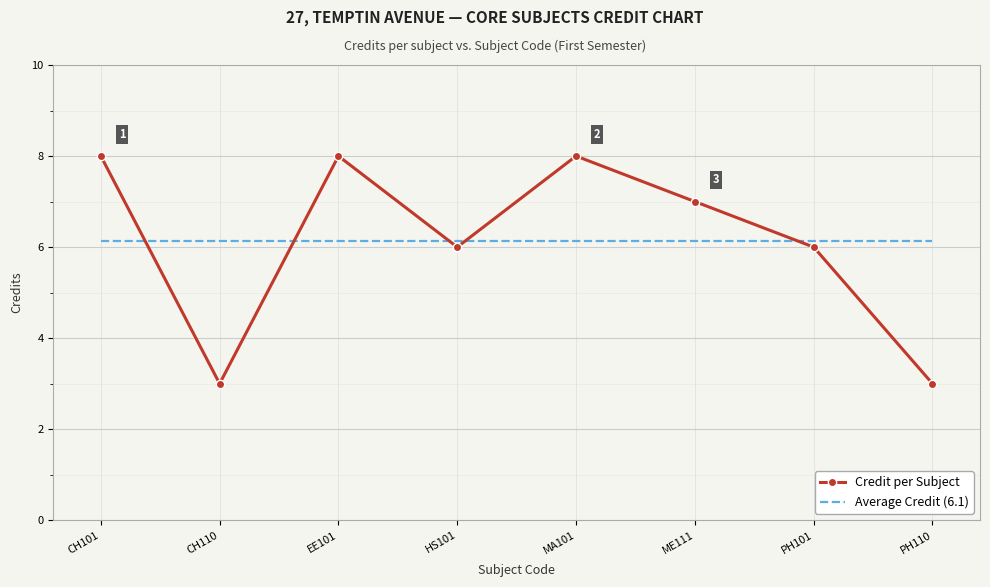

What position from the right is HS101?

5